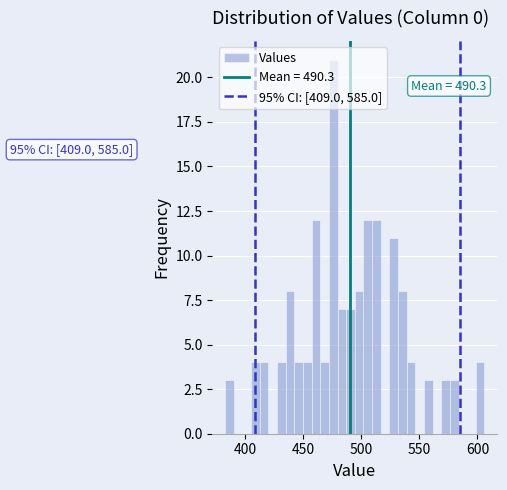

Around what value on the x-axis is the tallest bar? Give the approximate position of its centre, as read against the axis.

475